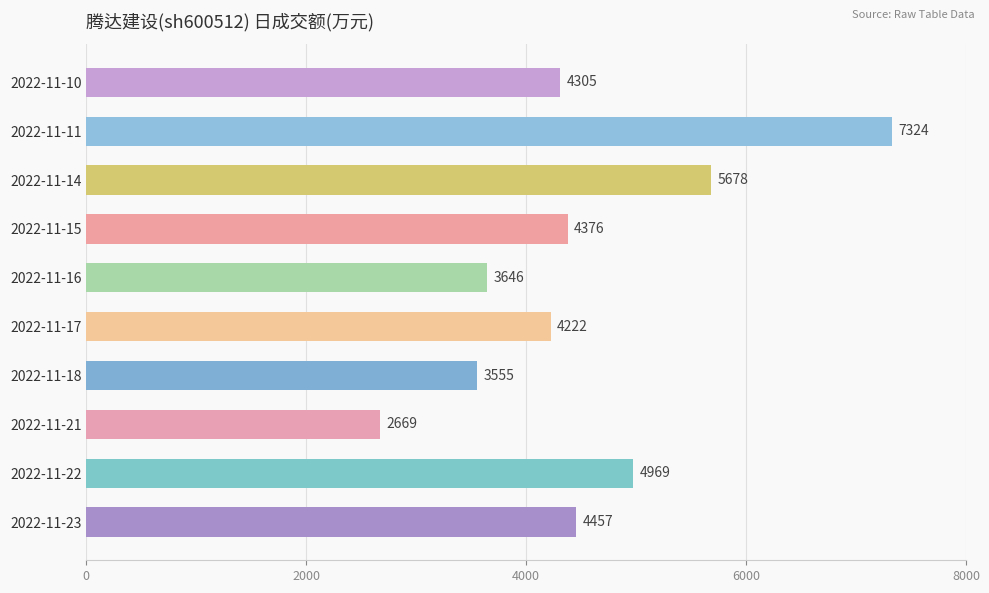

What is the average value?

4520